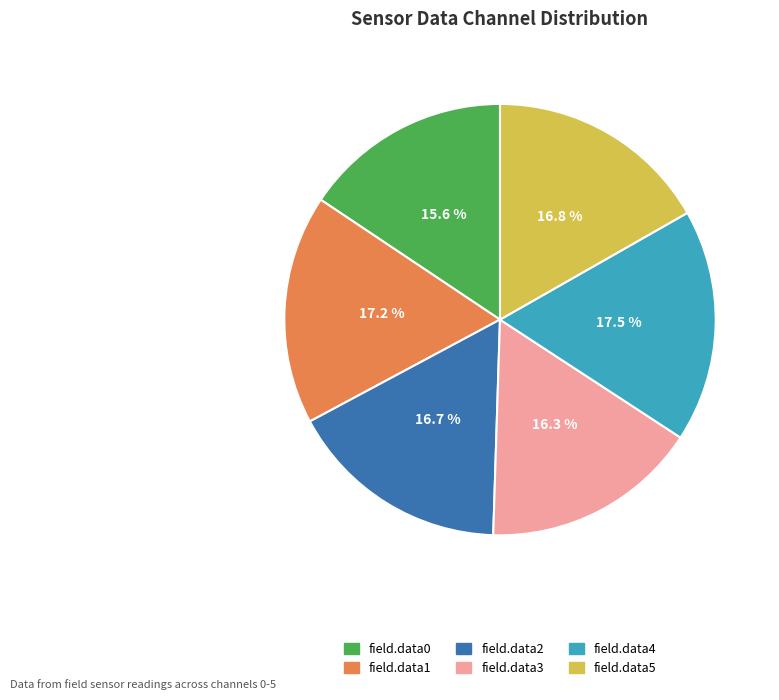

How many slices are in this pie chart?

6